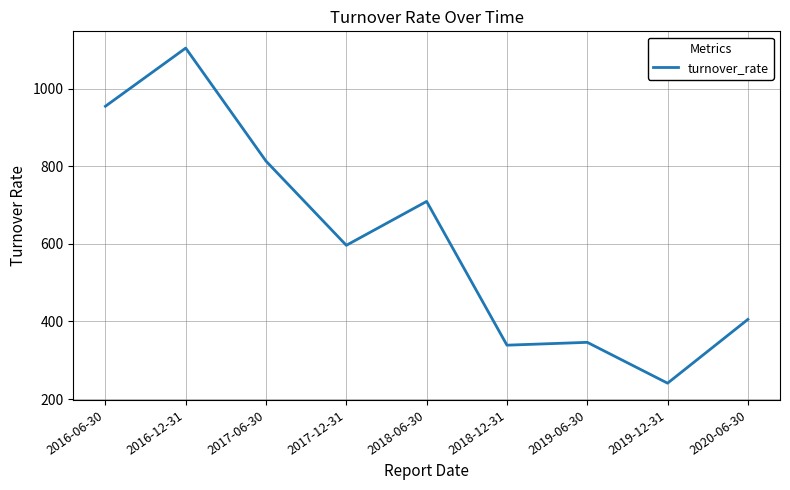

Between 2016-06-30 and 2018-12-31, which is larger?

2016-06-30